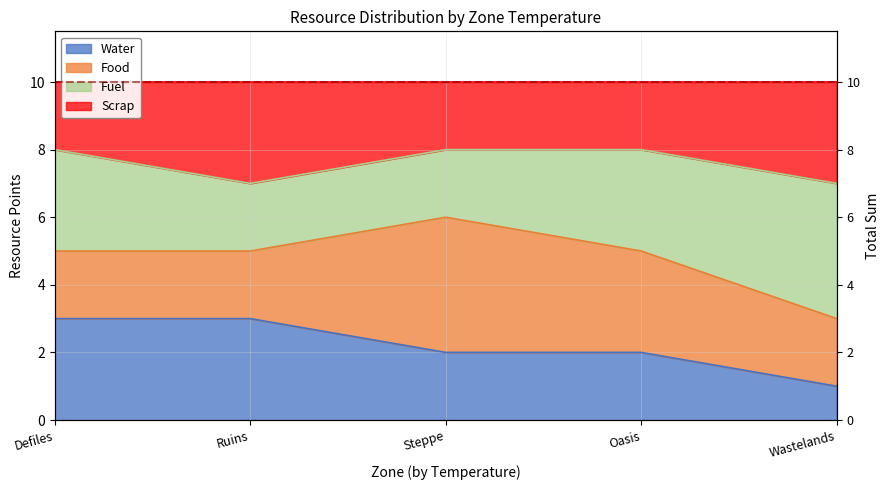

True or false: Water and Scrap cross at least once.

False